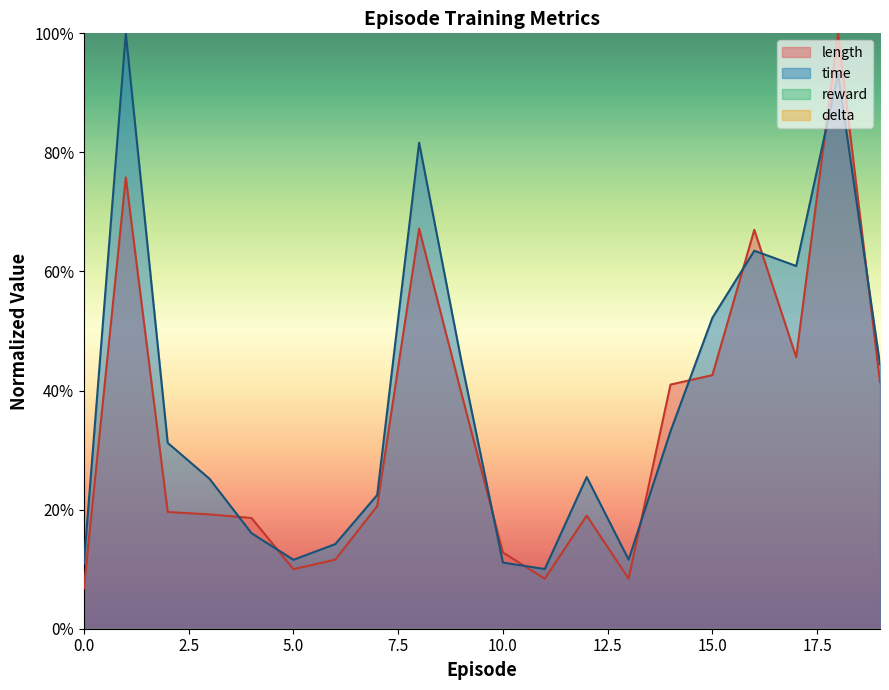

How many lines are shown in the chart?

2